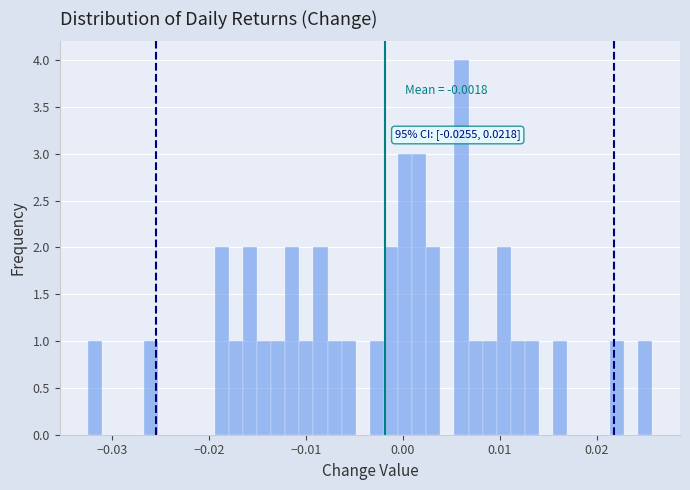

Around what value on the x-axis is the tallest bar? Give the approximate position of its centre, as read against the axis.

0.006